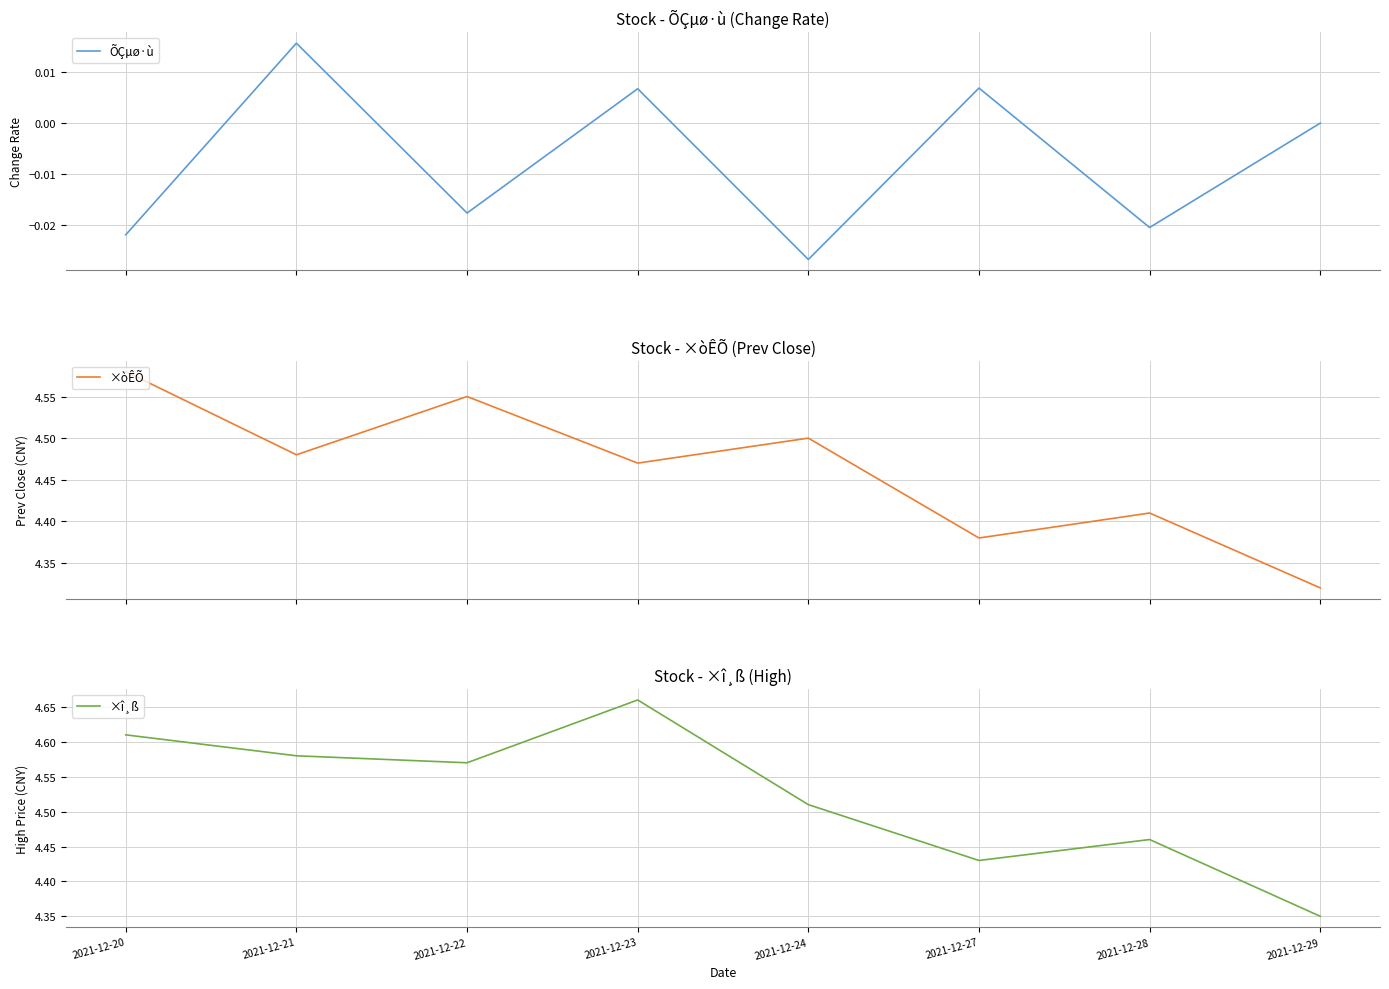

Where is the first local maximum for ÕÇµø·ù?

2021-12-21